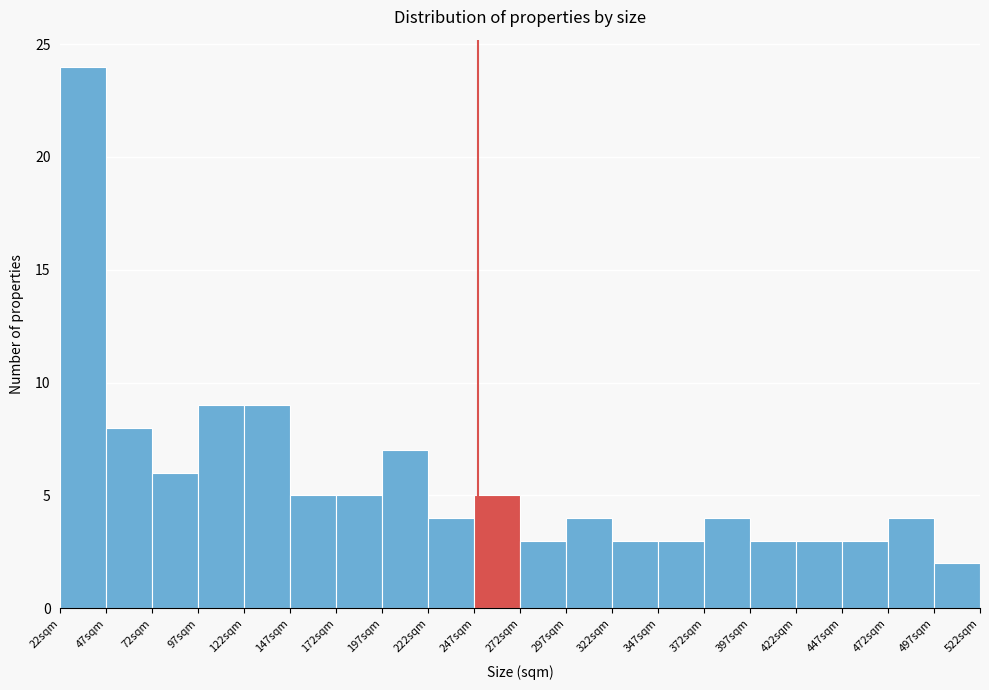

Which range on the x-axis has the tallest bar?

22 to 47